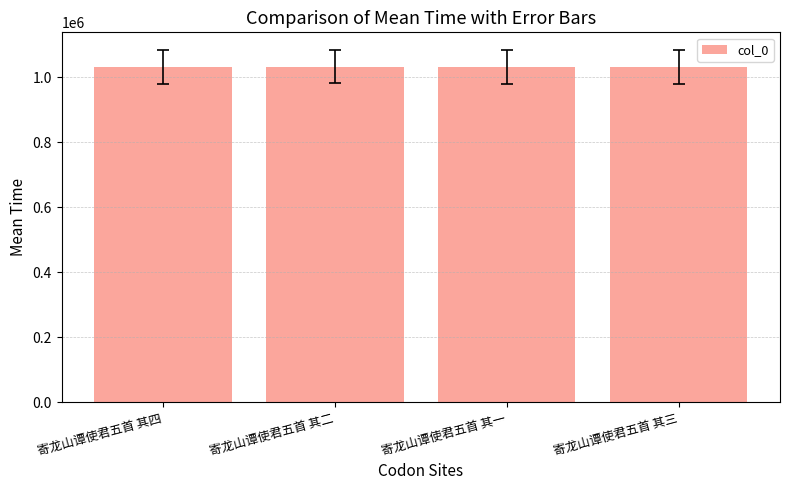

True or false: the data shows 508724 at 寄龙山谭使君五首 其二.

False